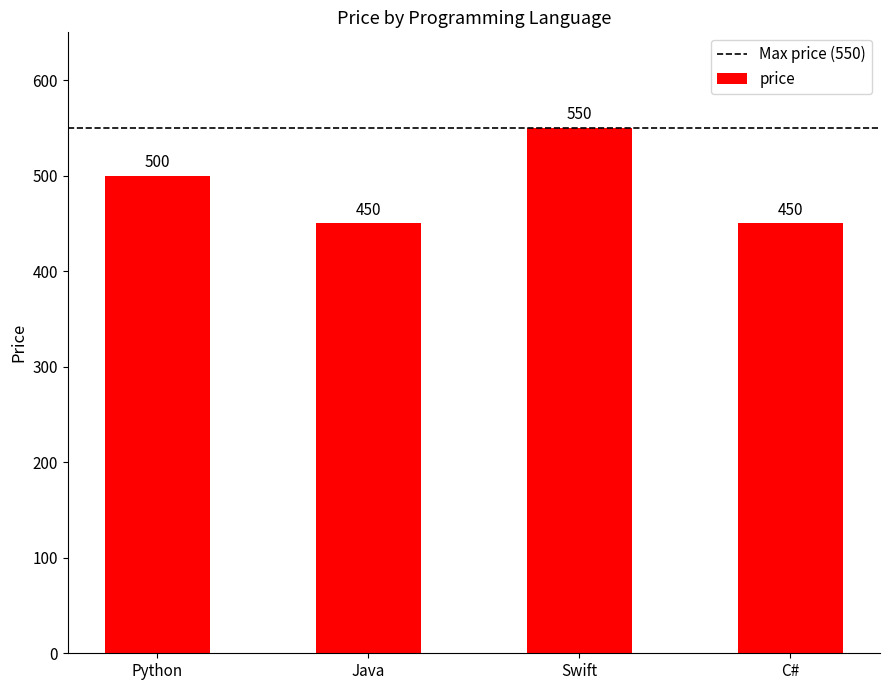

How many values are between 450 and 550?

4